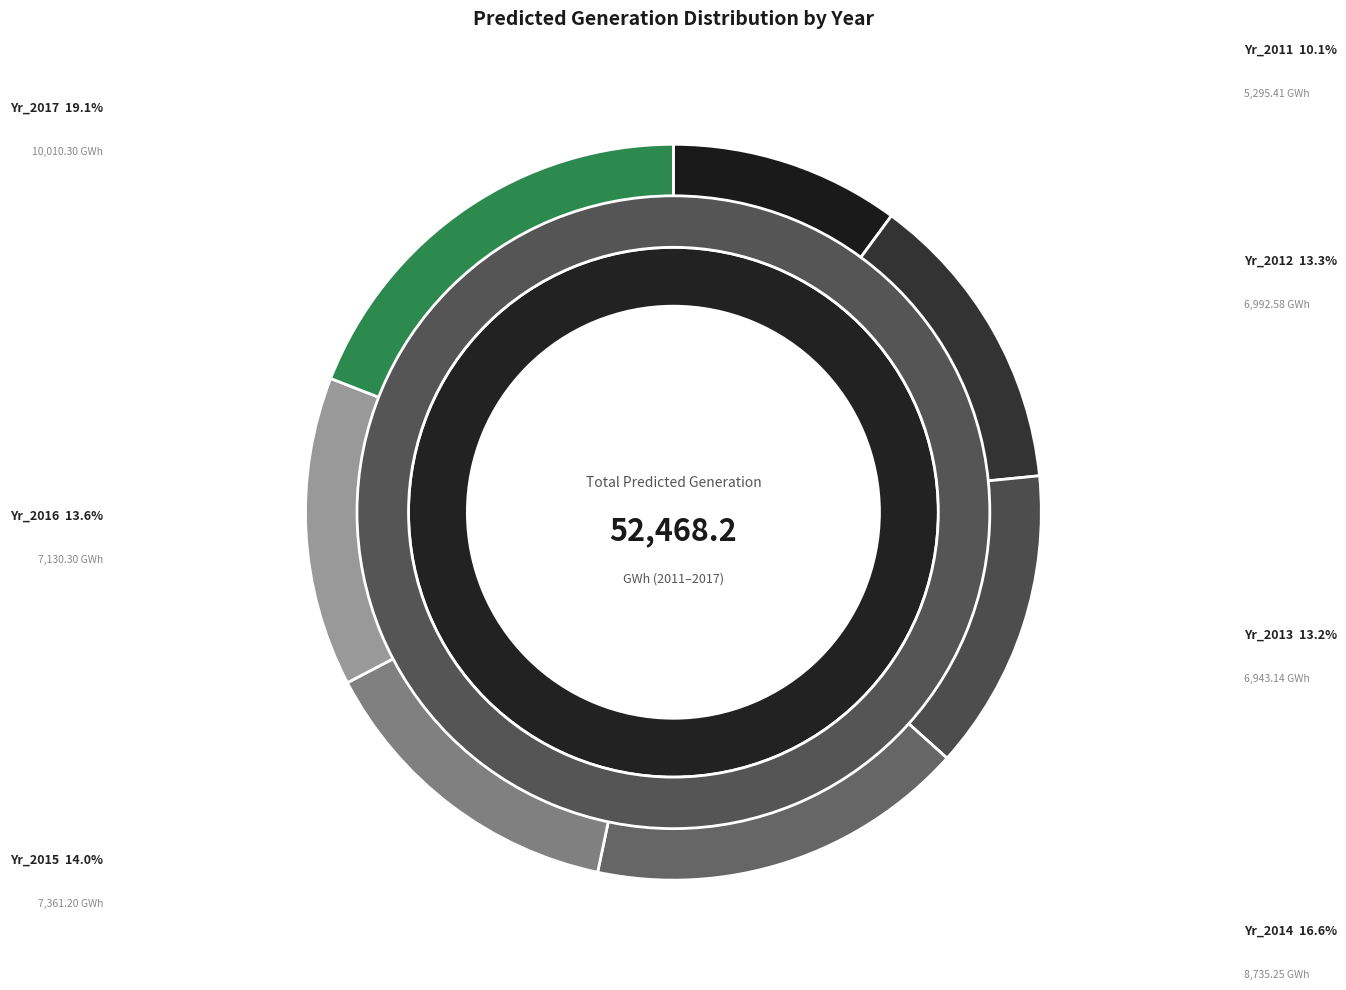

Is the sum of Yr_2013 and Yr_2012 greater than half?

No